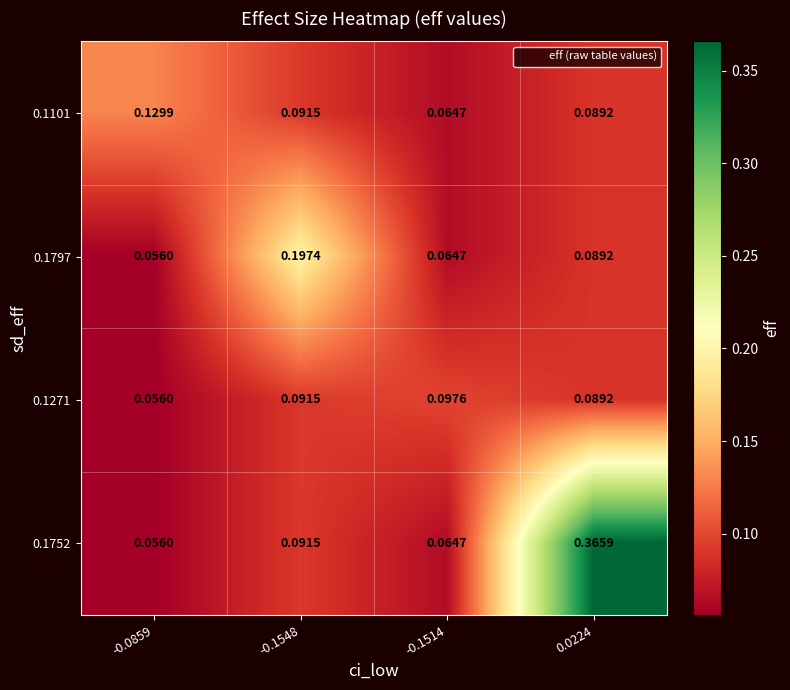

Is the value of 0.1101 at 0.0224 greater than the value of 0.1752 at -0.1548?

No